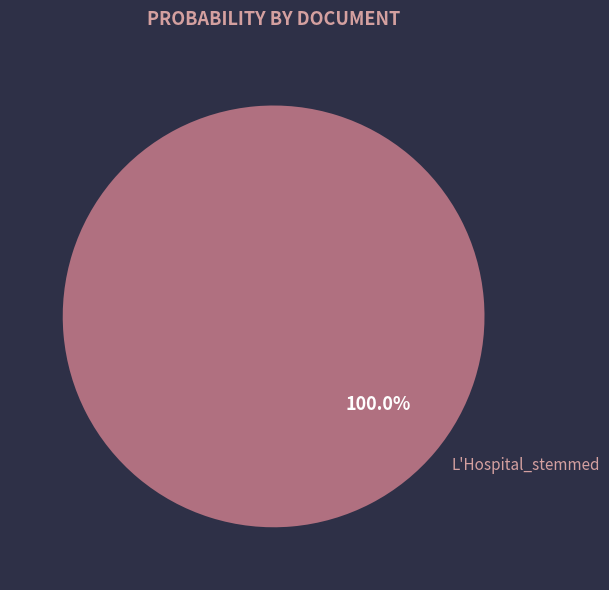

Rank the categories by value from highest to lowest.

L'Hospital_stemmed